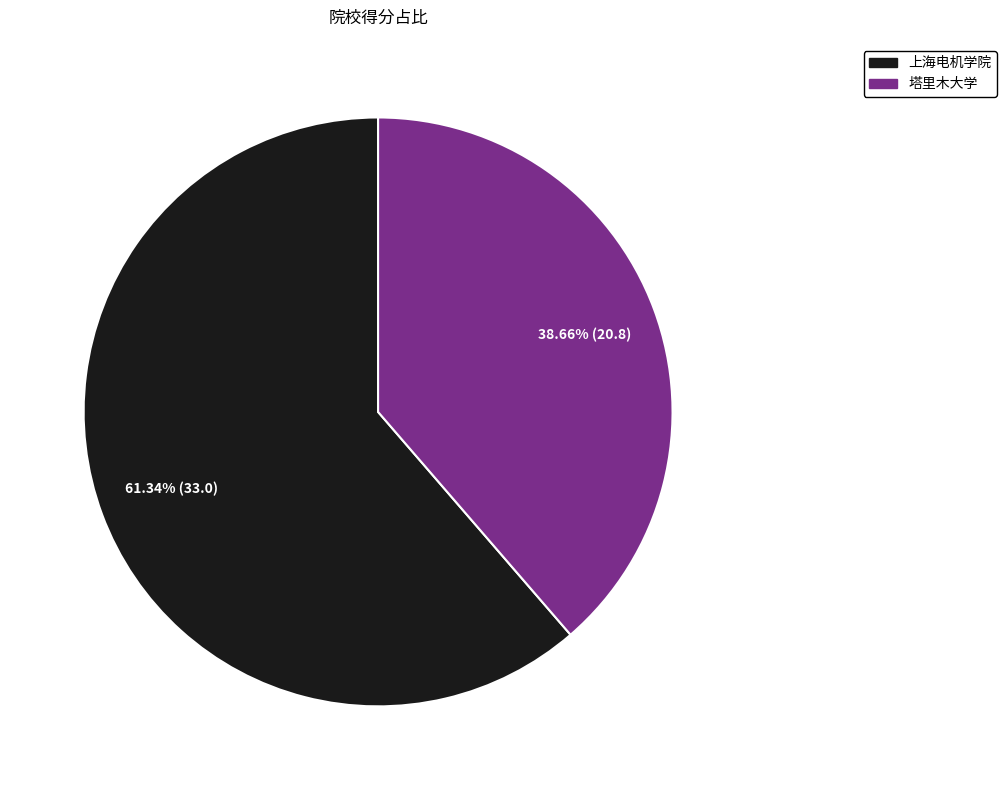

Which category accounts for the majority?

上海电机学院